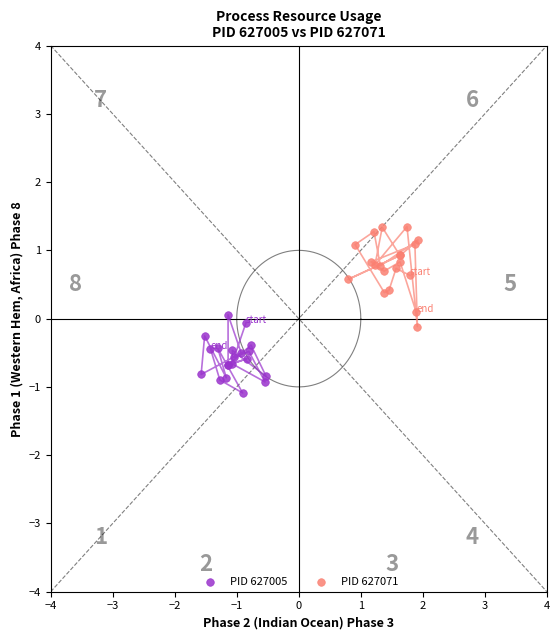

Which series reaches the minimum Y coordinate?

PID 627005